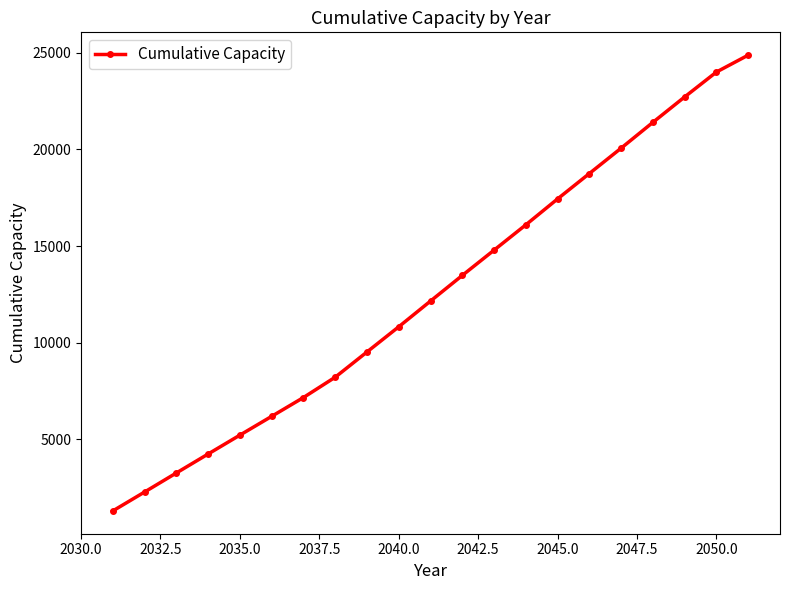

True or false: the data has more than 2 interior local peaks.

False